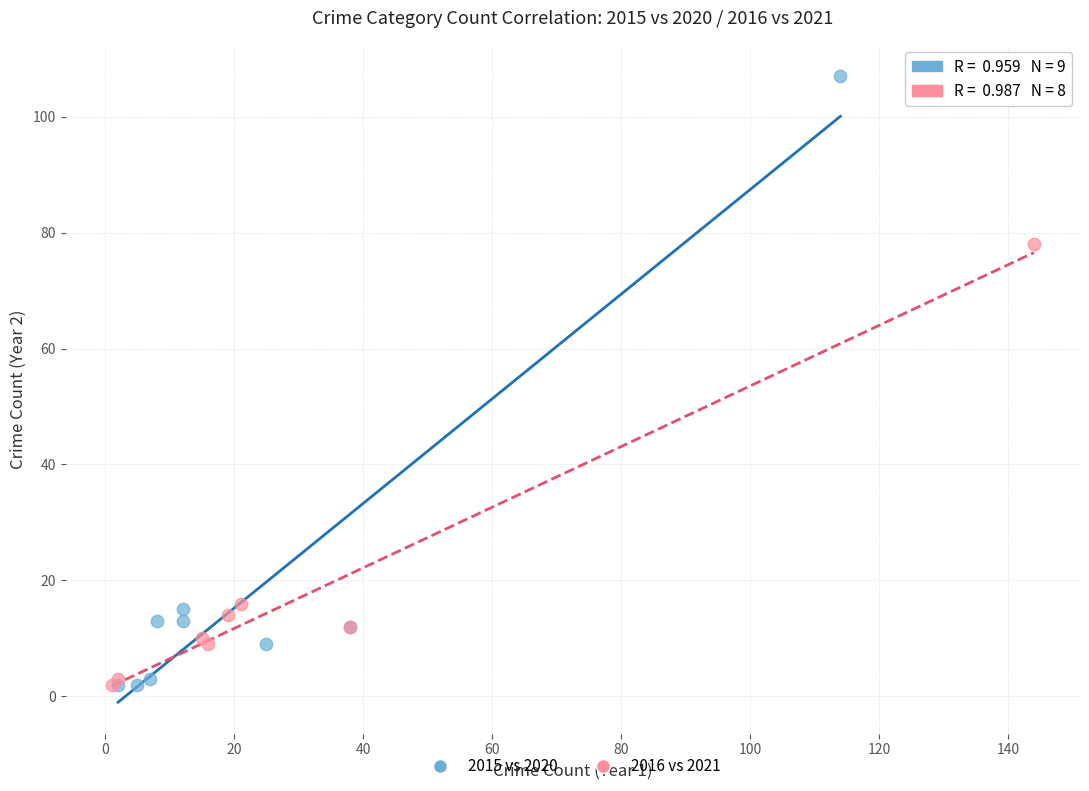

Which series has the widest spread of Y values?

2015 vs 2020